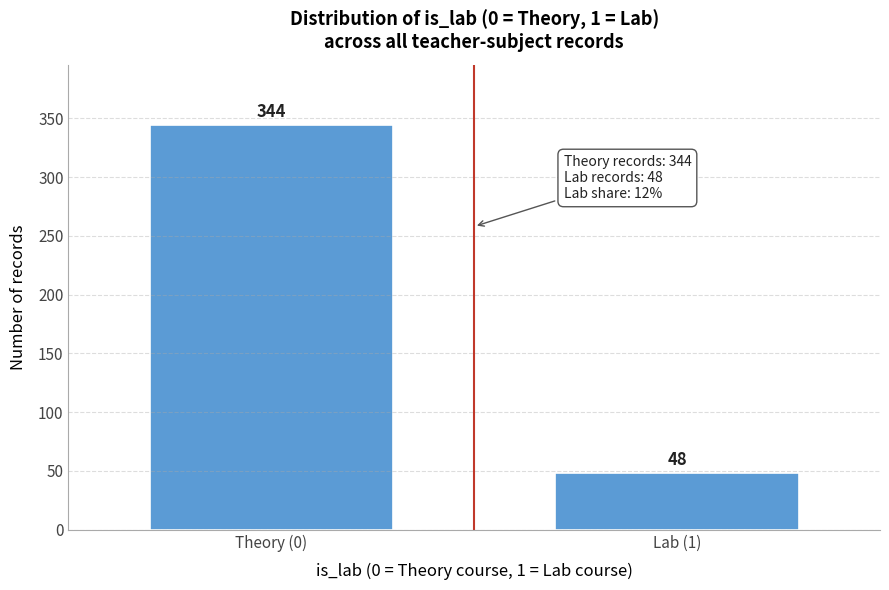

Reading left to right, what are all the values shown in this chart?

344	48